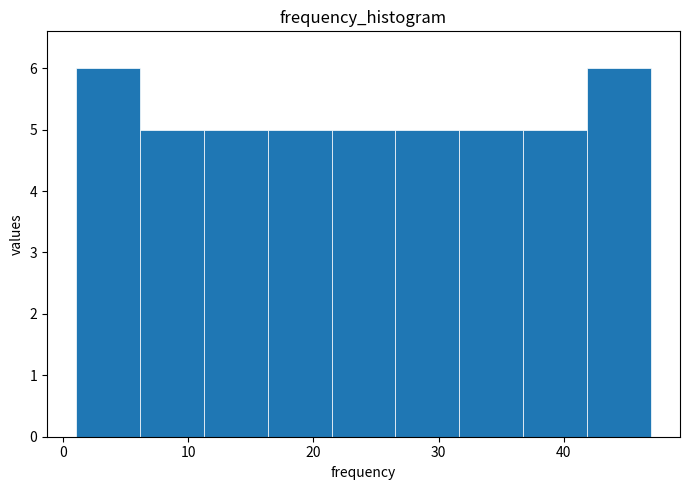

Reading left to right, list every bar in this chart as the range it spans on the x-axis followed by its height. Neither the bar edges nor the heights are printed on the chart, so give them approximately, as read against the axes.

1 to 6: 6
6 to 11: 5
11 to 16: 5
16 to 21: 5
21 to 27: 5
27 to 32: 5
32 to 37: 5
37 to 42: 5
42 to 47: 6